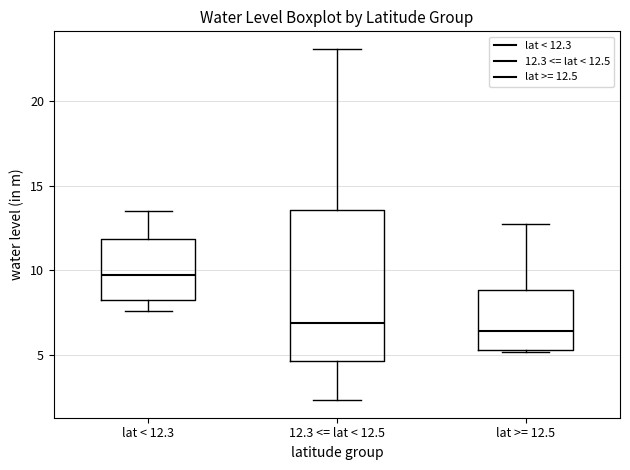

Reading left to right, read every box against the y-axis: the position of its median line, the range the box covers, and the ends of its whiskers. The values are not printed on the chart, so give them approximately, as read against the axis.

lat < 12.3: median 9.5, box 8.5 to 12.0, whiskers 7.5 to 13.5
12.3 <= lat < 12.5: median 7.0, box 4.5 to 13.5, whiskers 2.5 to 23.0
lat >= 12.5: median 6.5, box 5.5 to 9.0, whiskers 5.0 to 12.5